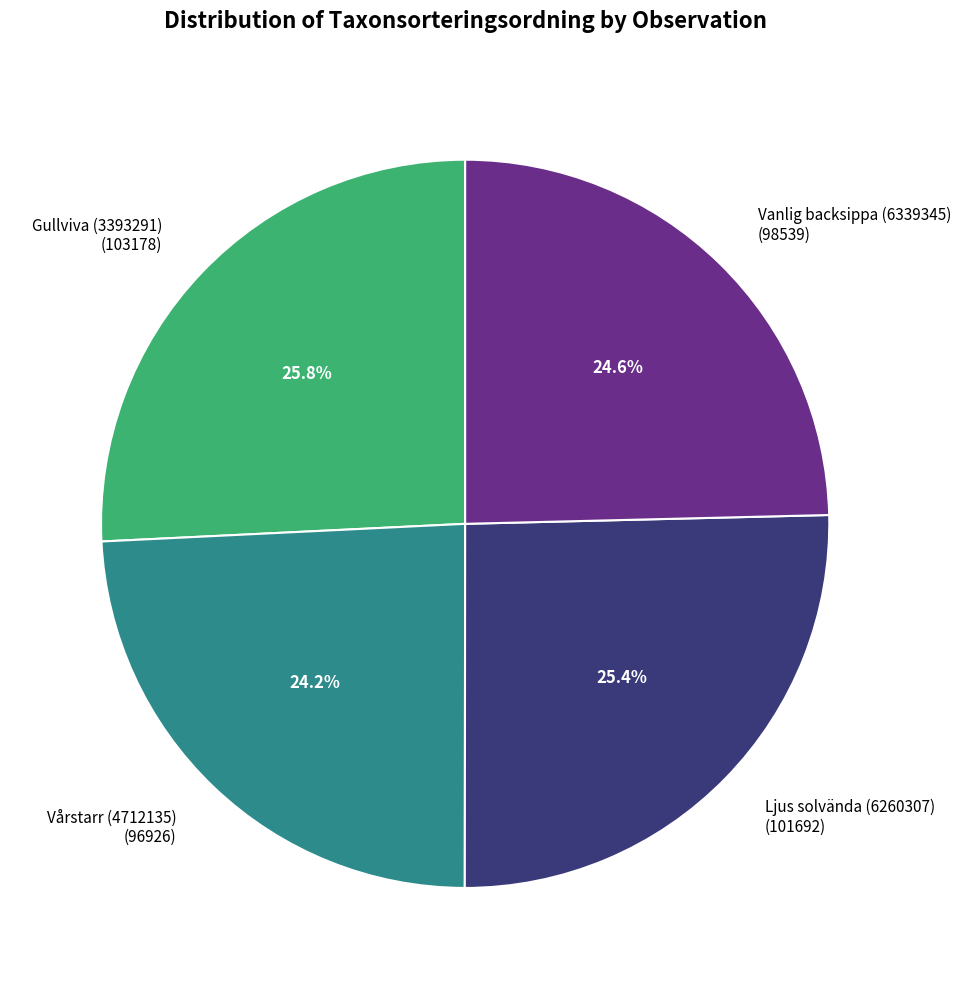

Which has a higher value, Vårstarr (4712135) (96926) or Gullviva (3393291) (103178)?

Gullviva (3393291) (103178)